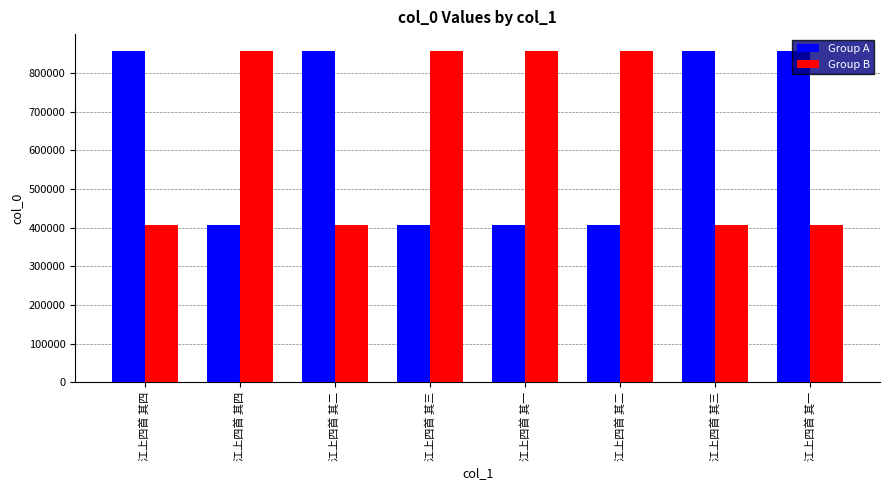

Which category has the highest value across all series?

江上四首 其一